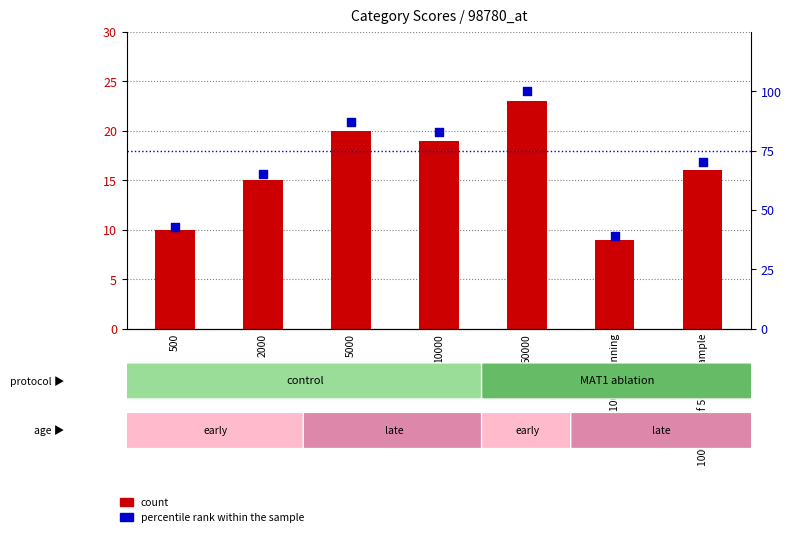

At which category is the sum across all series the highest?

50000